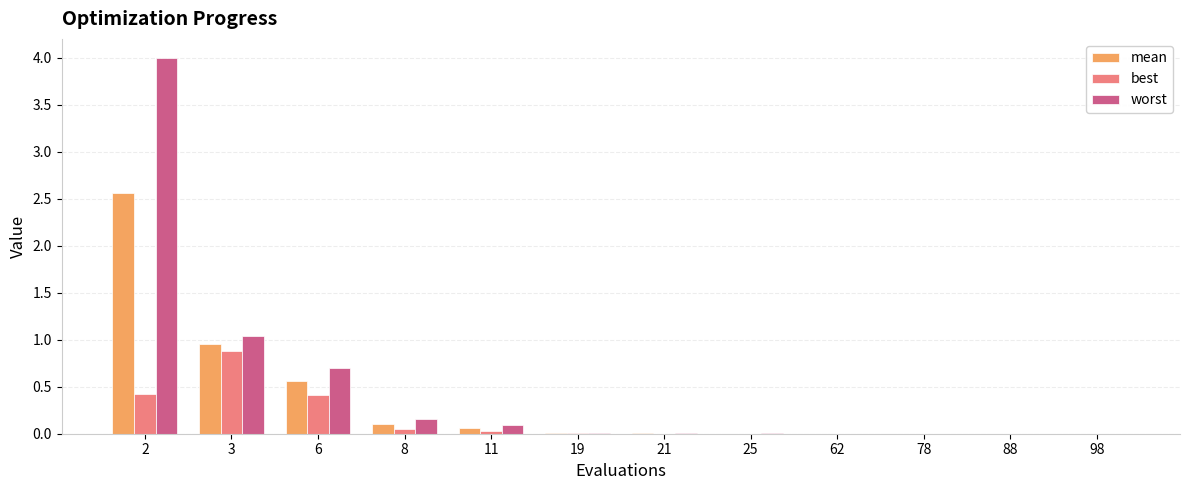

What is the difference between the best values at 21 and 6?

0.4